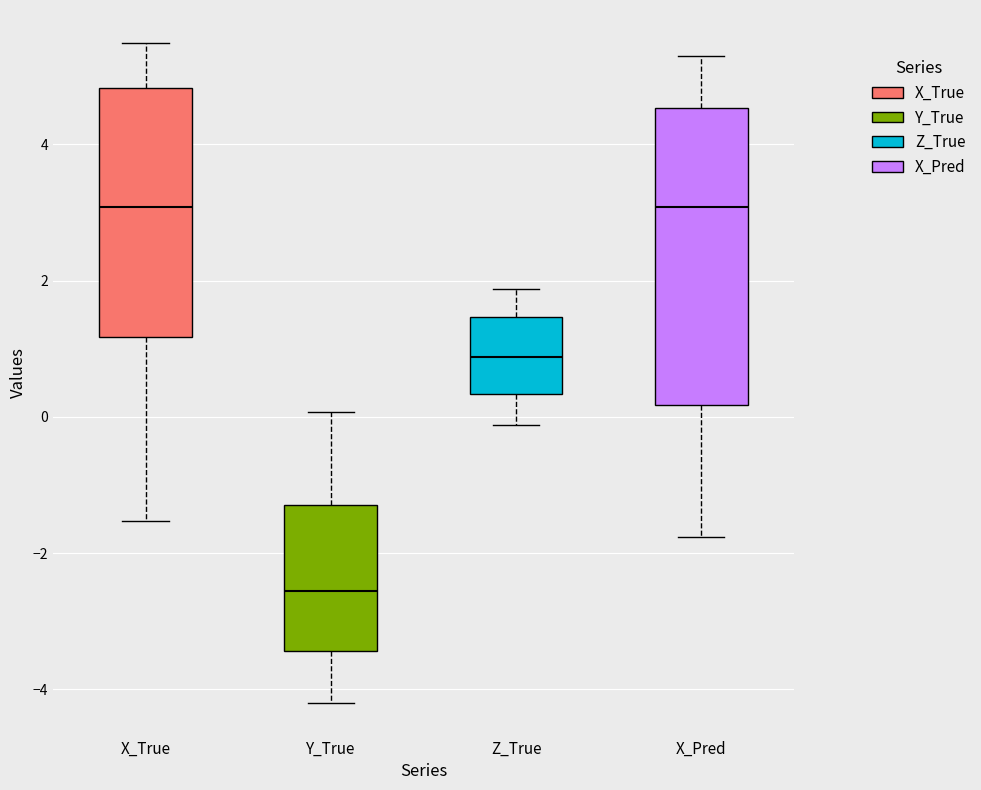

Which box is the tallest, from its lower edge to its upper edge?

X_Pred